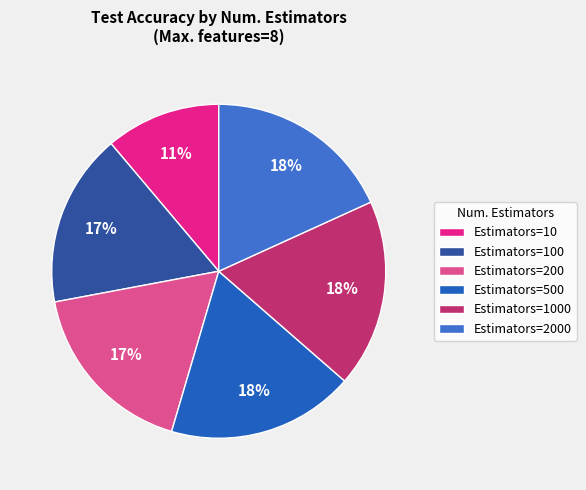

To the nearest percent, what is the average slice percentage?

17%